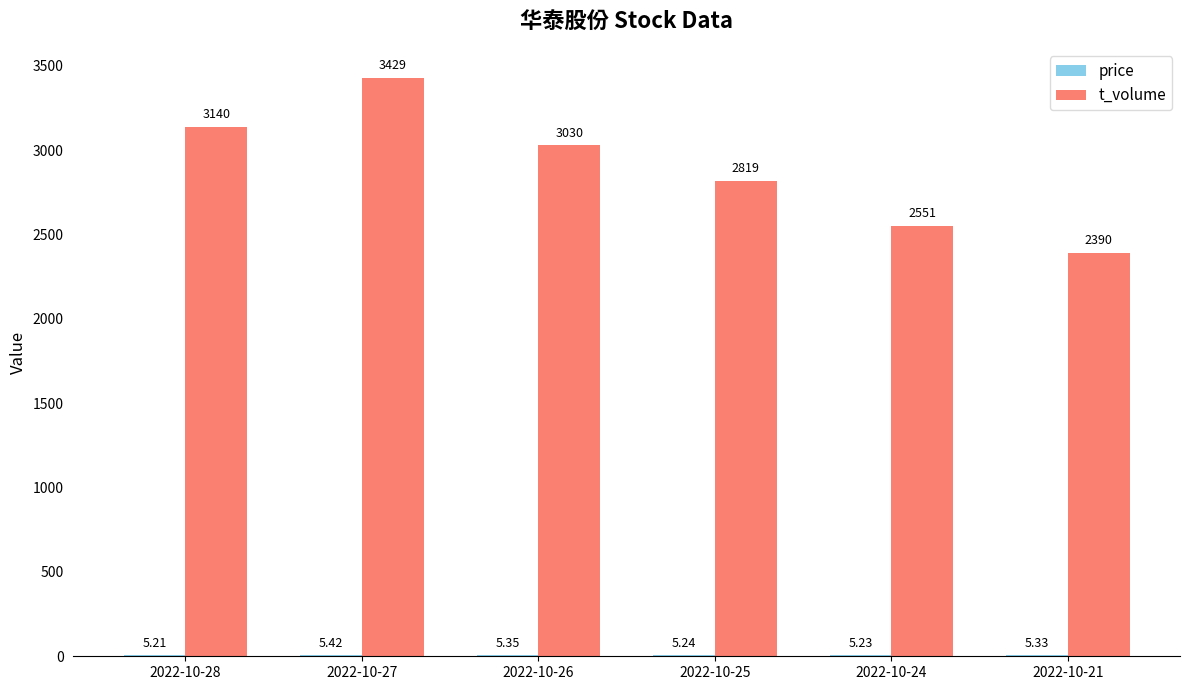

What is the total value across all series at 2022-10-24?

2556.2